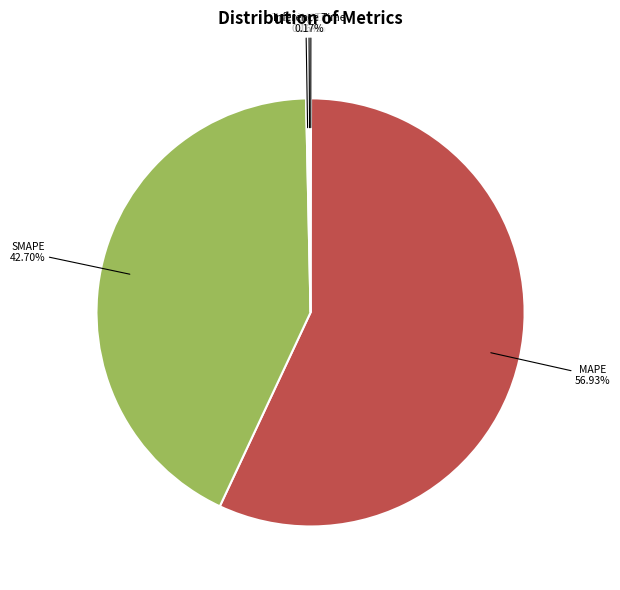

Is there any slice that represents more than half of the pie?

Yes